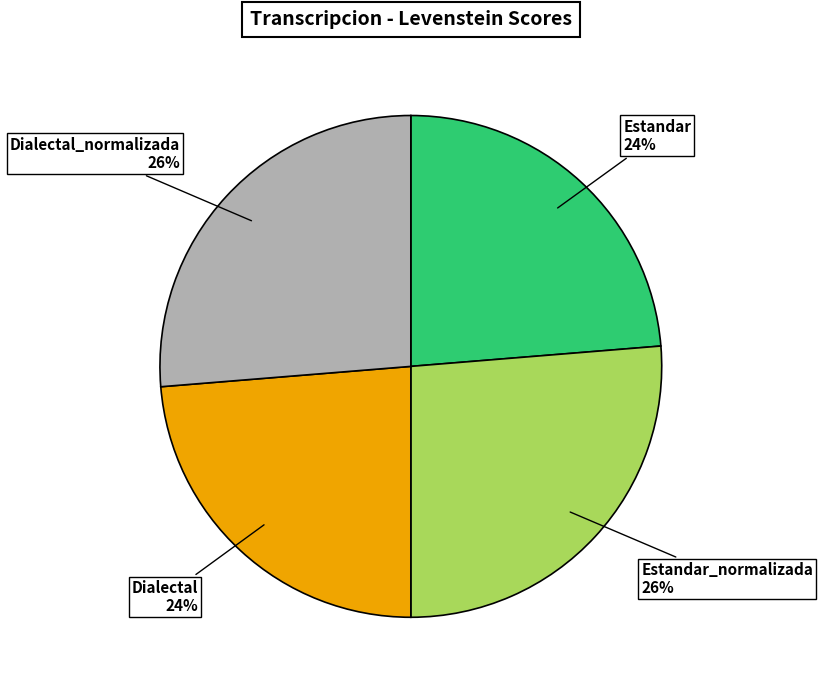

To the nearest percent, what is the average slice percentage?

25%